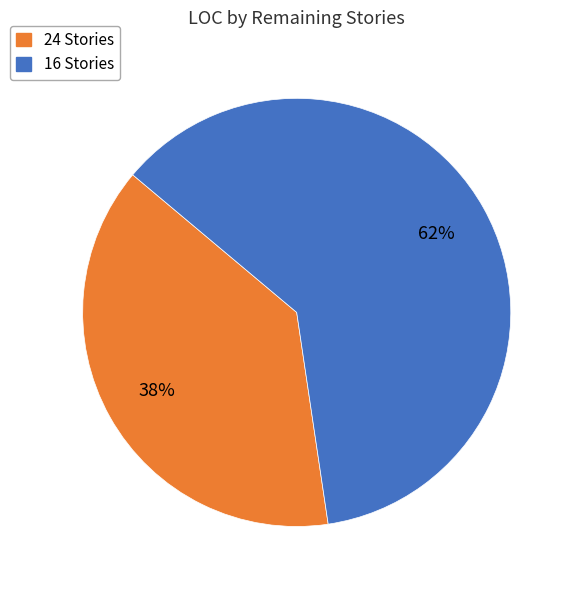

To the nearest percent, what is the average slice percentage?

50%